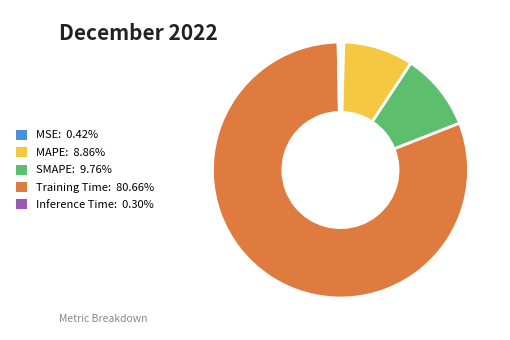

How many segments does this pie chart have?

5